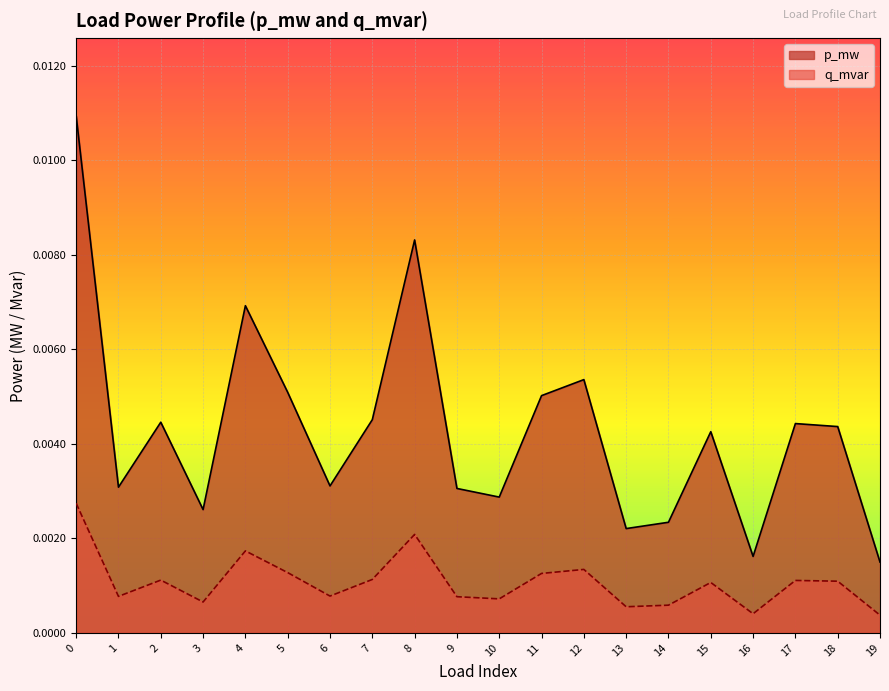

True or false: p_mw and q_mvar intersect in this chart.

False